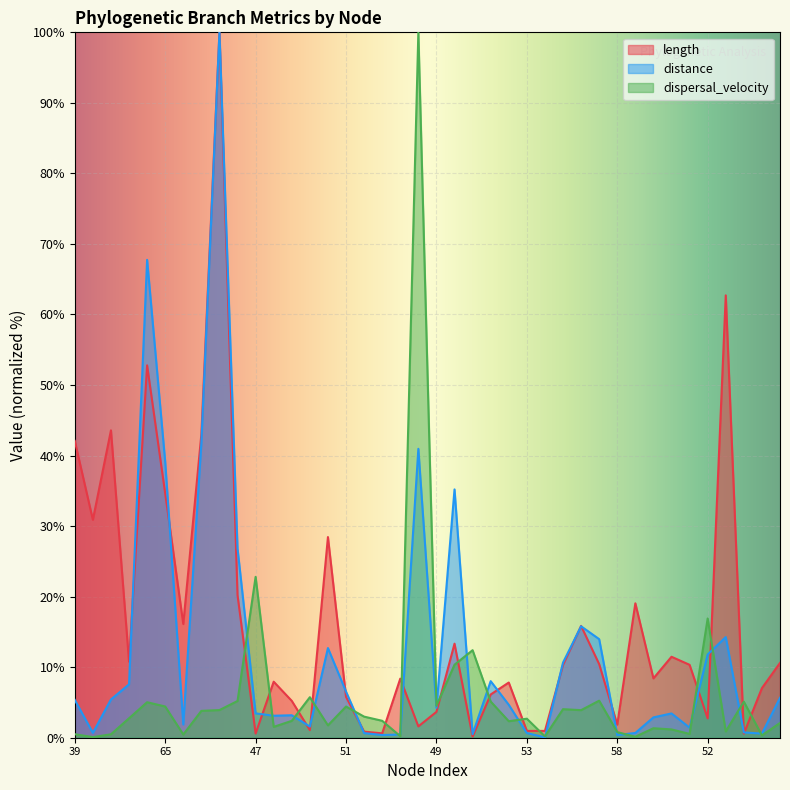

Which series ends up on top after the final intersection of dispersal_velocity and length?

length